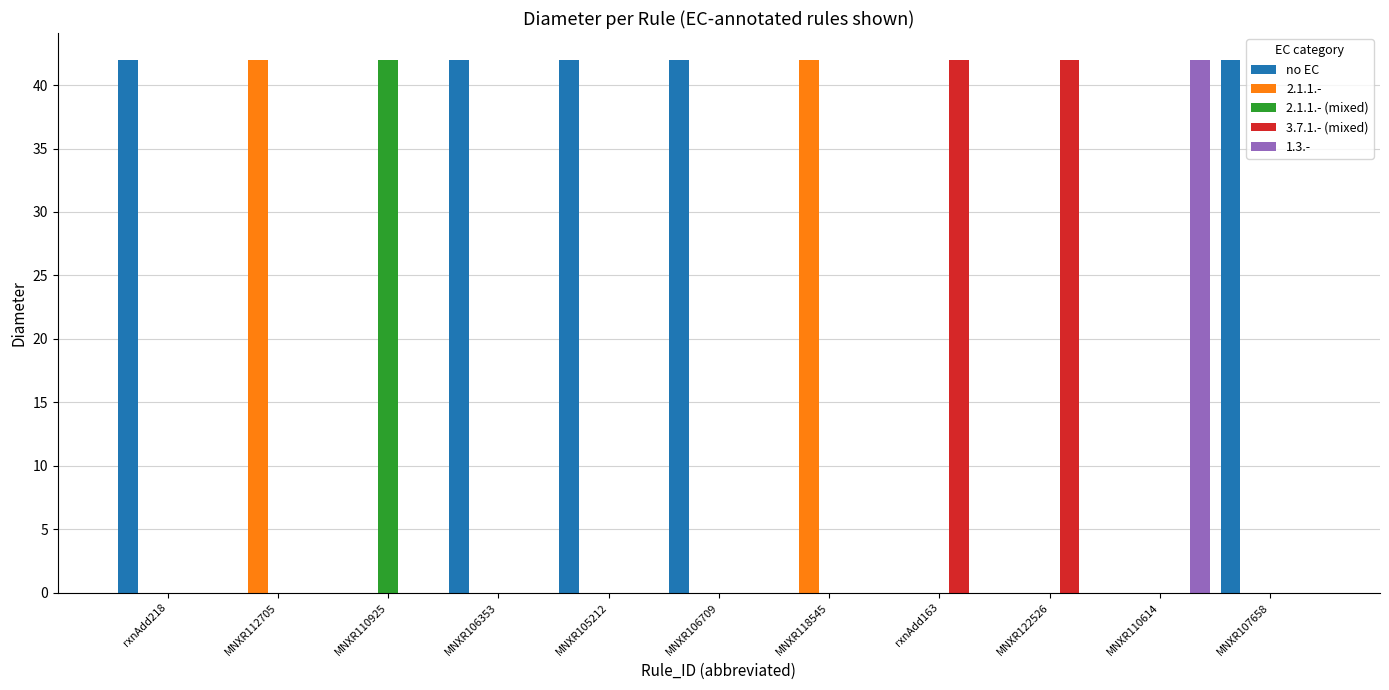

Is it true that 2.1.1.- equals 0 at MNXR105212?

True